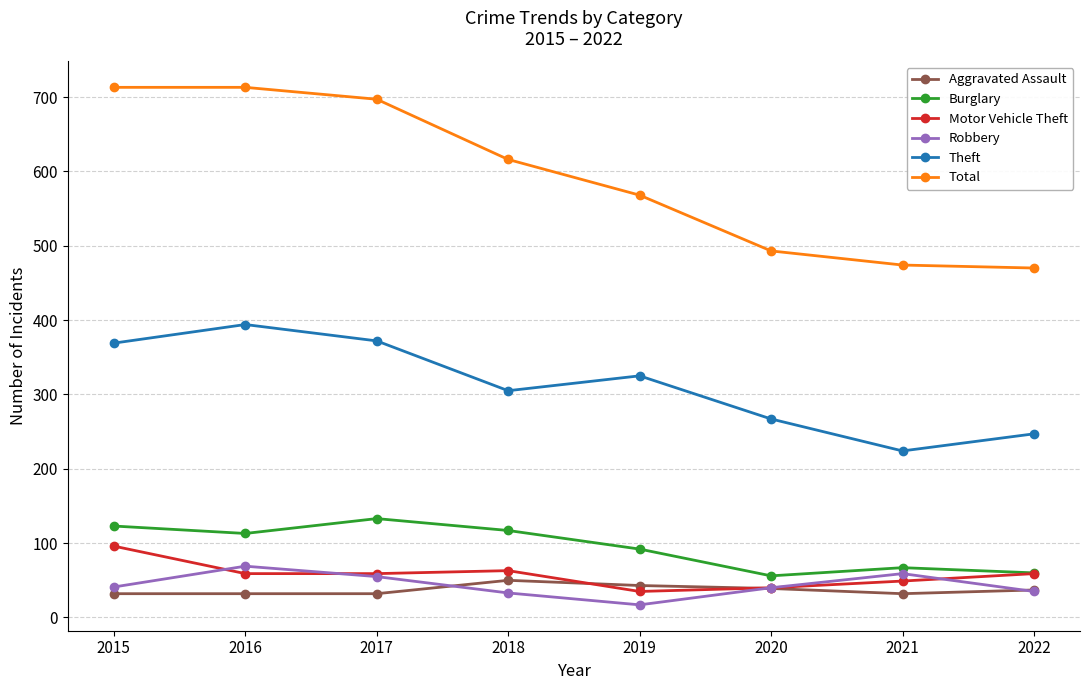

At which category does Theft reach its first local peak?

2016